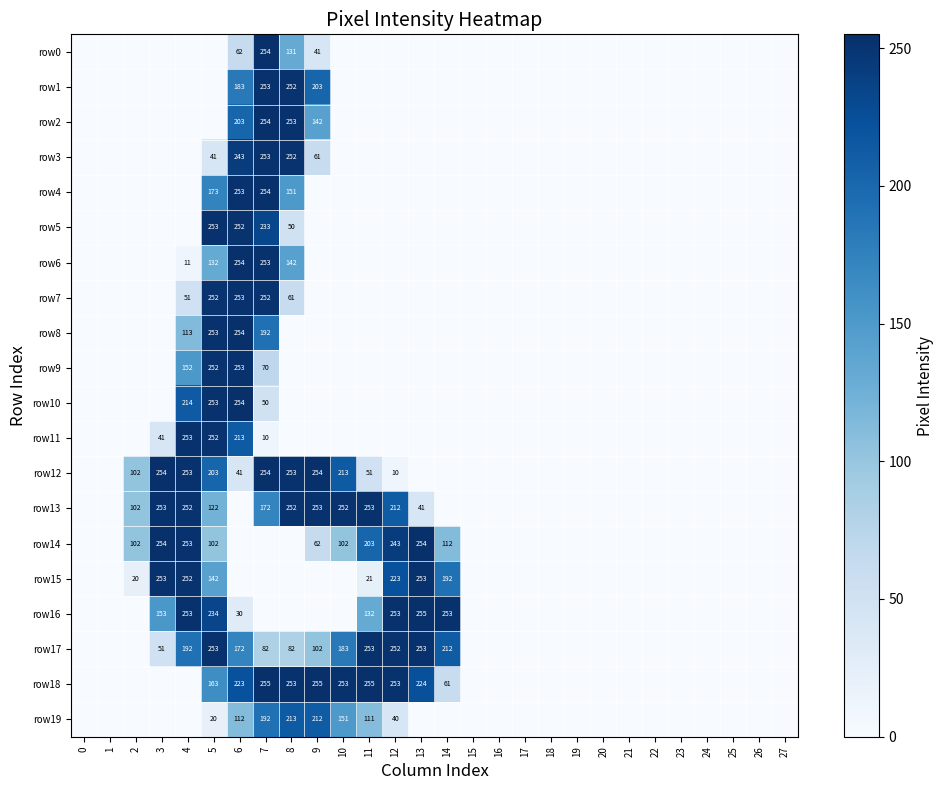

The value of row17 at 4 is 93. True or false?

False